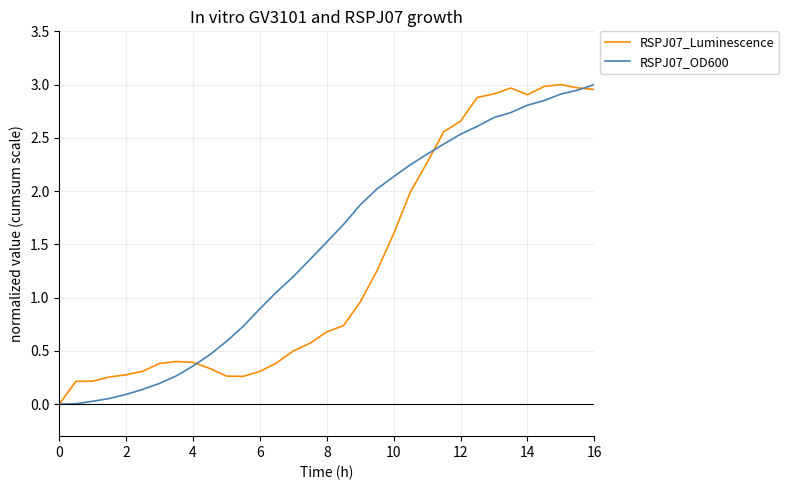

Which series has the largest total across all categories?

RSPJ07_OD600